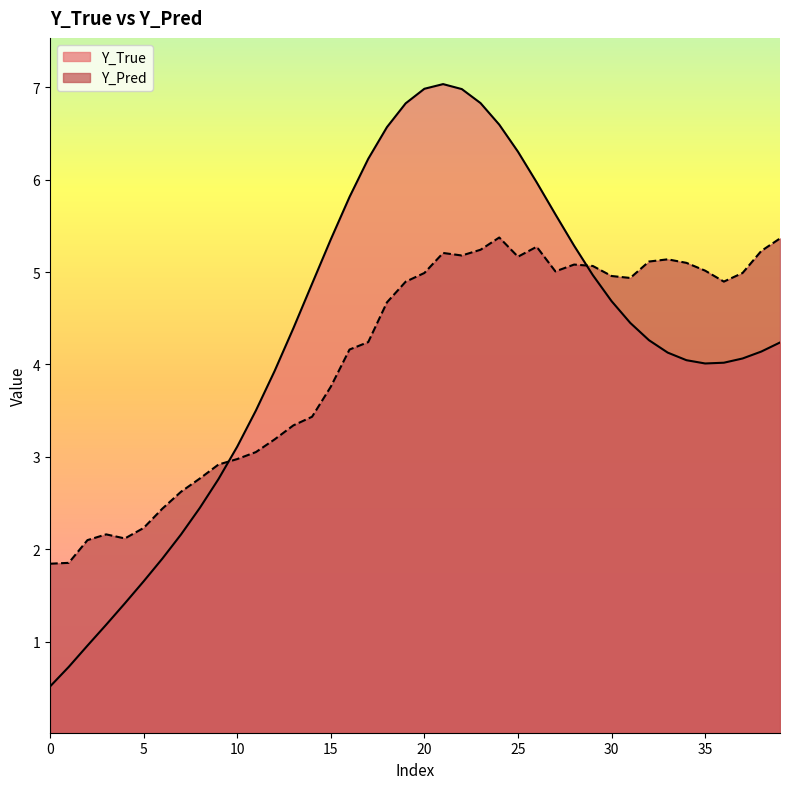

What is the lowest value of the Y_True series?

0.5